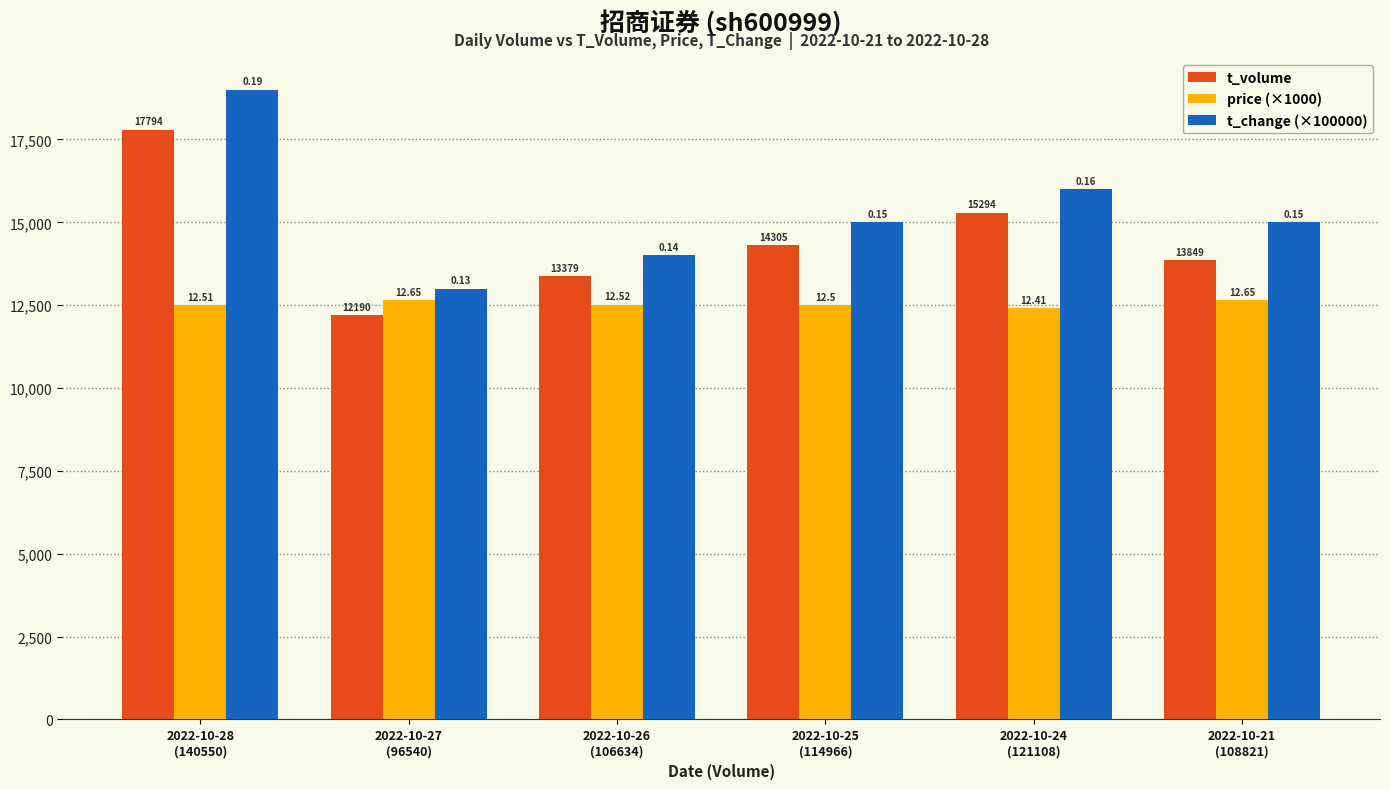

What are all the series names shown in the legend?

t_volume, price (×1000), t_change (×100000)